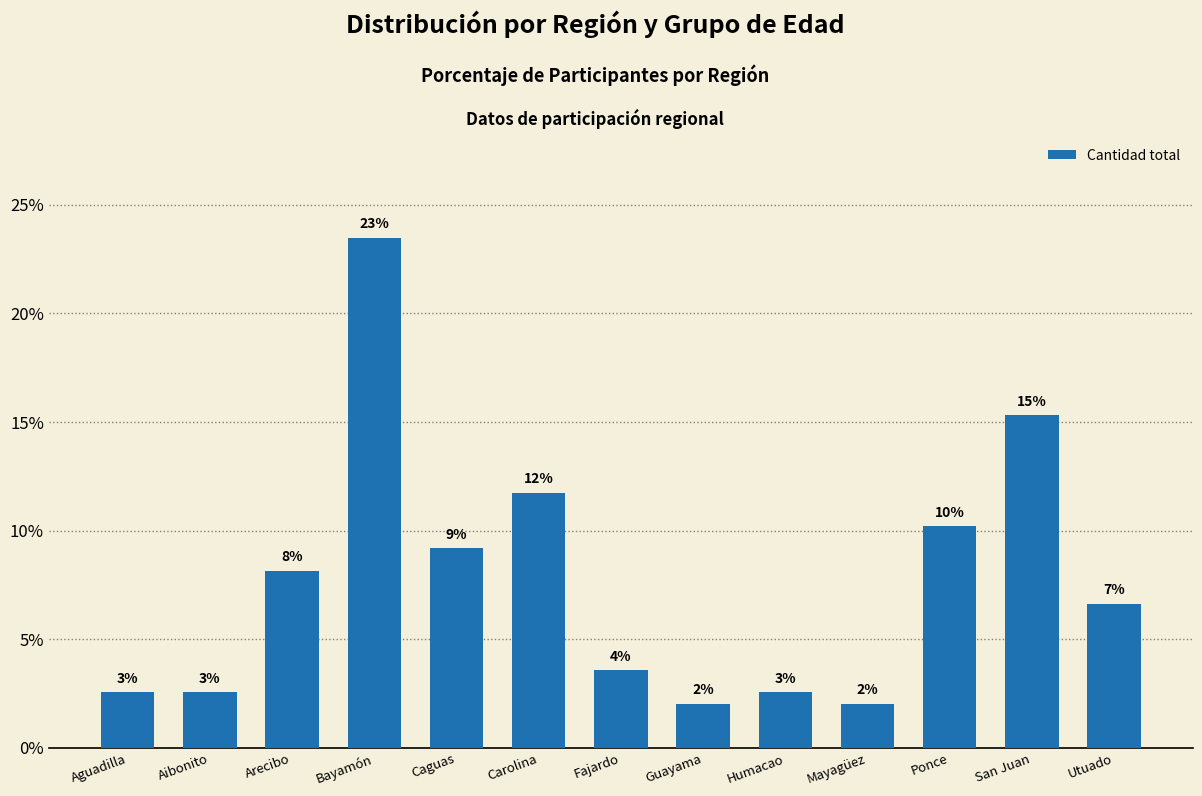

How many bars are there in total?

13